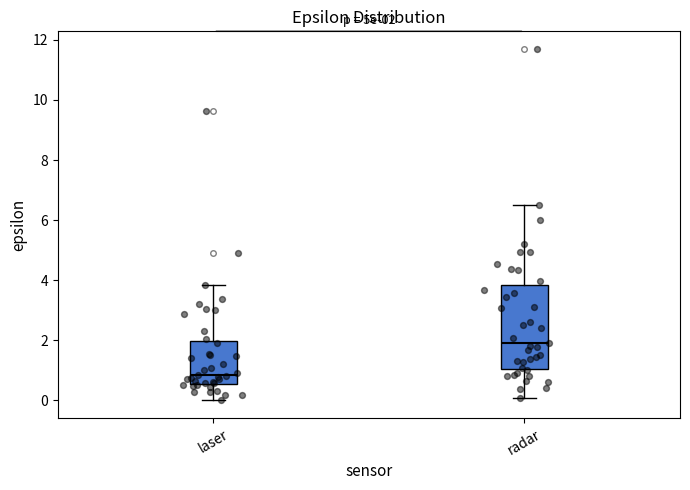

Which box is the tallest, from its lower edge to its upper edge?

radar